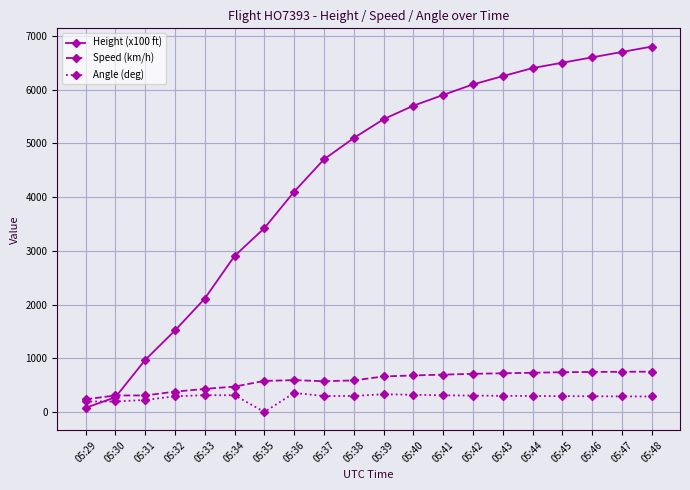

How many data points in Speed (km/h) are less than 661?

10